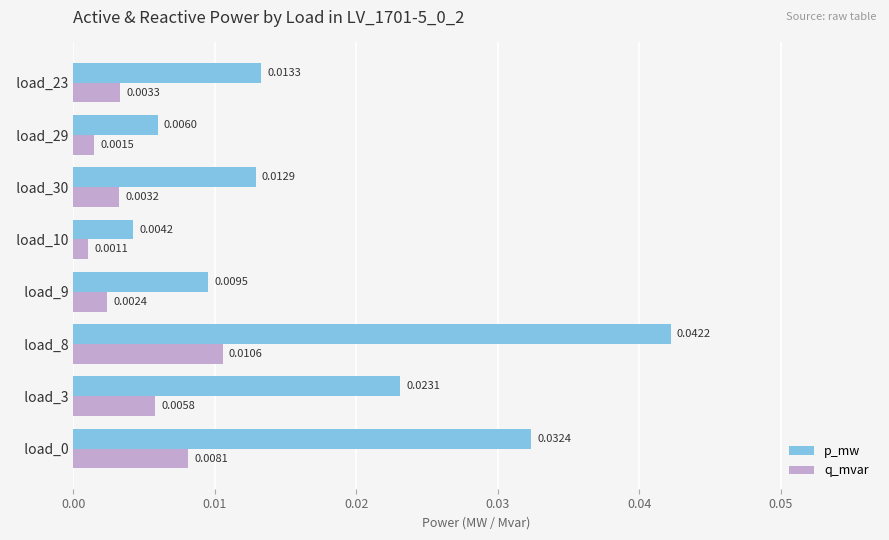

Which label corresponds to the smallest value in the chart?

  load_10